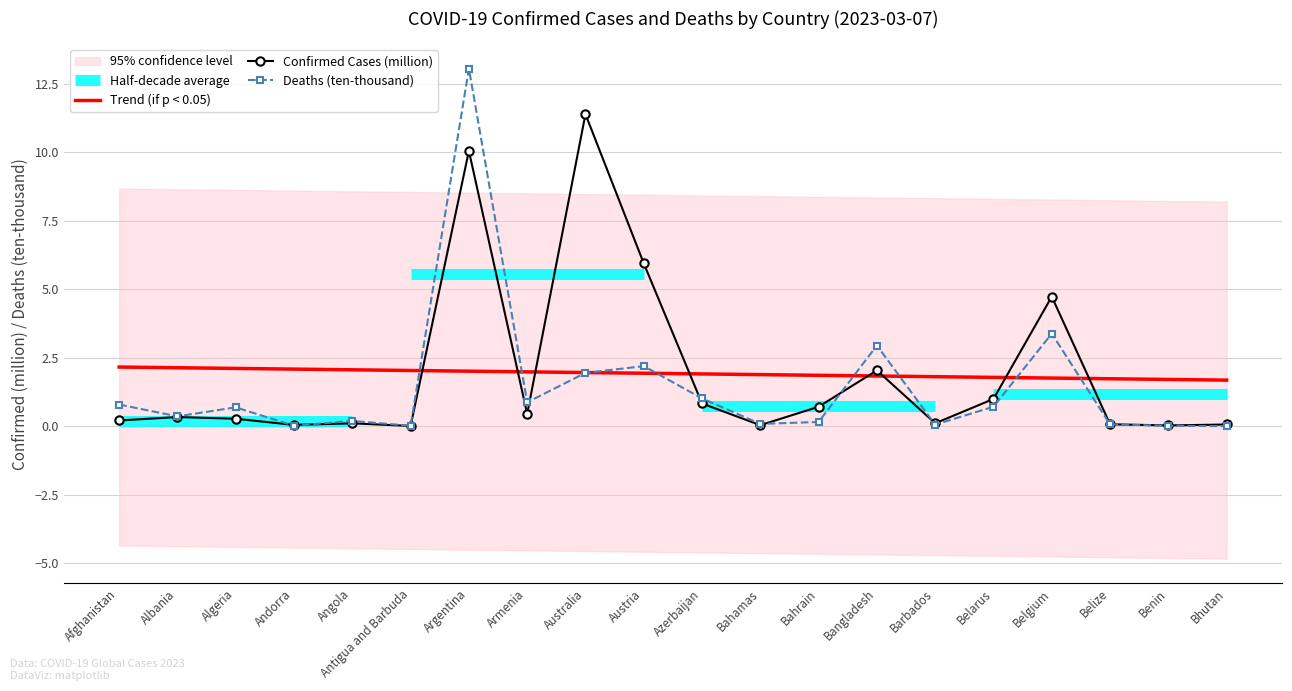

Reading left to right, extract all data points from this chart.

Confirmed: 0.2	0.3	0.3	0.0	0.1	0.0	10.0	0.4	11.4	5.9	0.8	0.0	0.7	2.0	0.1	1.0	4.7	0.1	0.0	0.1
Deaths: 0.8	0.4	0.7	0.0	0.2	0.0	13.0	0.9	1.9	2.2	1.0	0.1	0.2	2.9	0.1	0.7	3.4	0.1	0.0	0.0